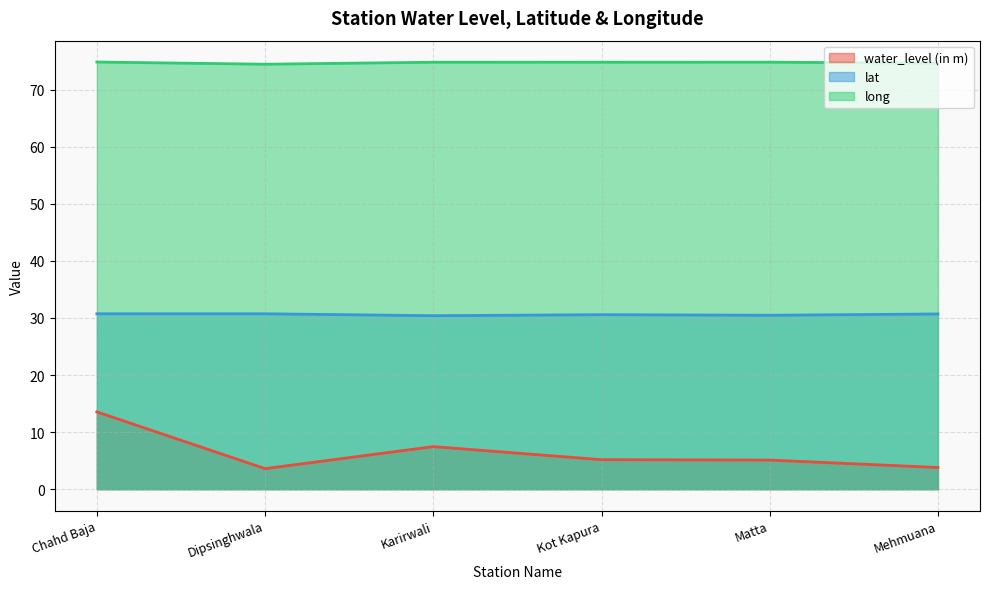

Where is long nearest to the value 74?

Dipsinghwala